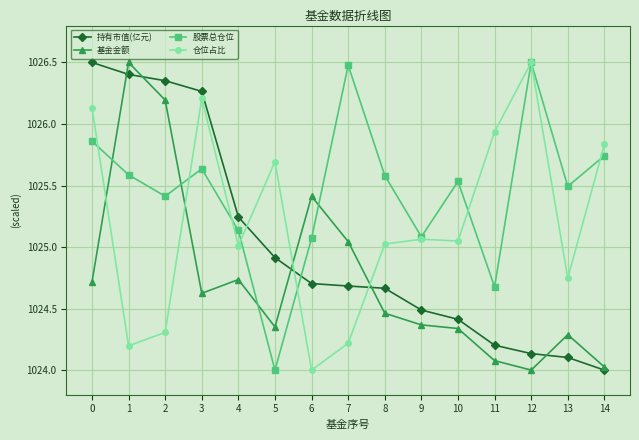

At how many categories does at least one series exceed 1024?

15